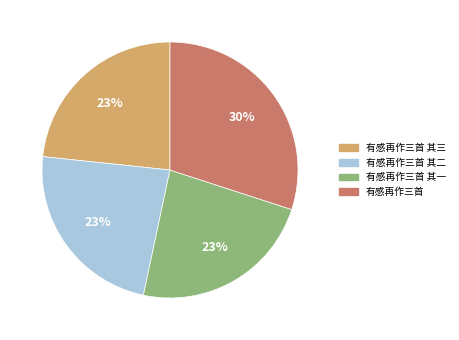

Which has a higher value, 有感再作三首 其一 or 有感再作三首?

有感再作三首